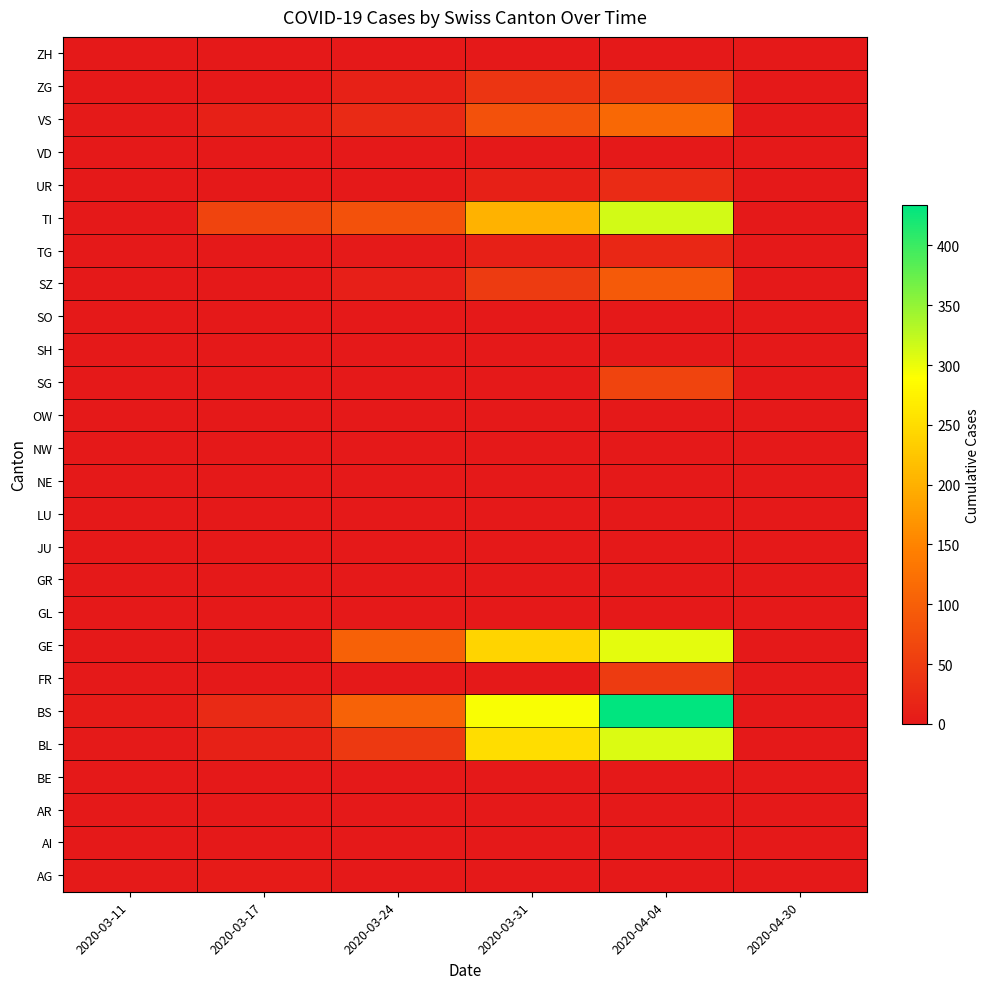

How many categories are shown in the chart?

6